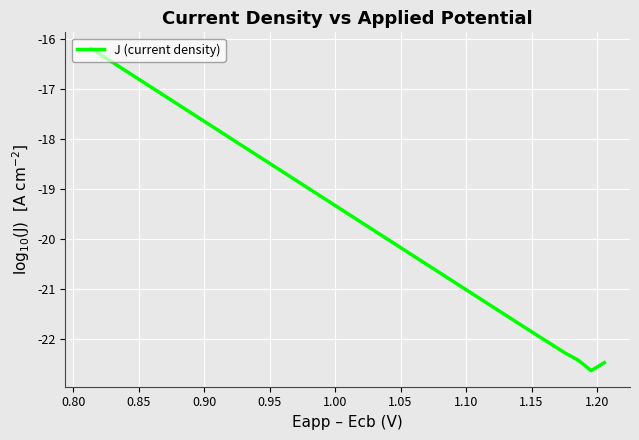

What is the smallest value displayed?

-22.6